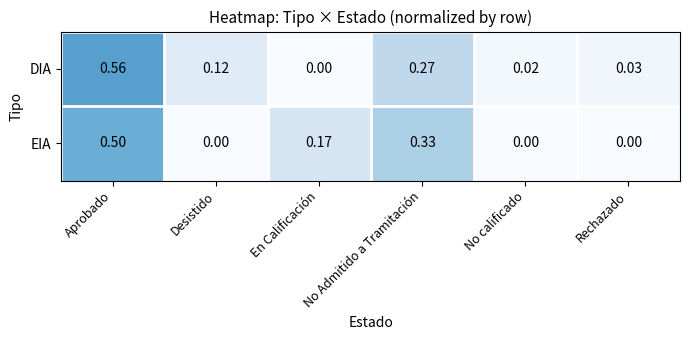

List the series in order of their peak value, lowest first.

EIA, DIA